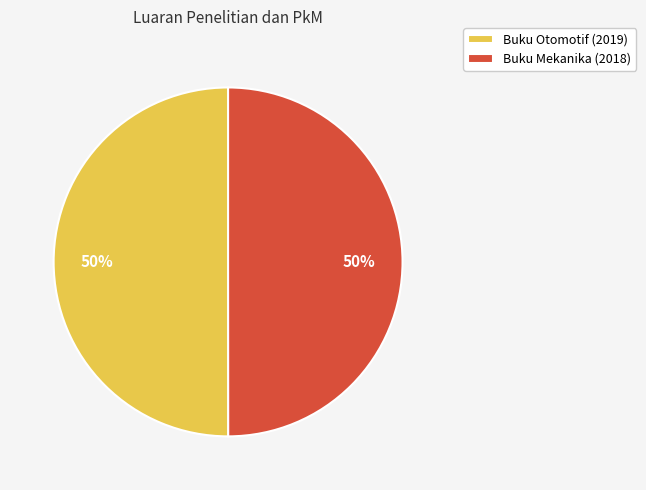

Approximately how many times larger is the value at Buku Mekanika (2018) compared to Buku Otomotif (2019)?

1.0